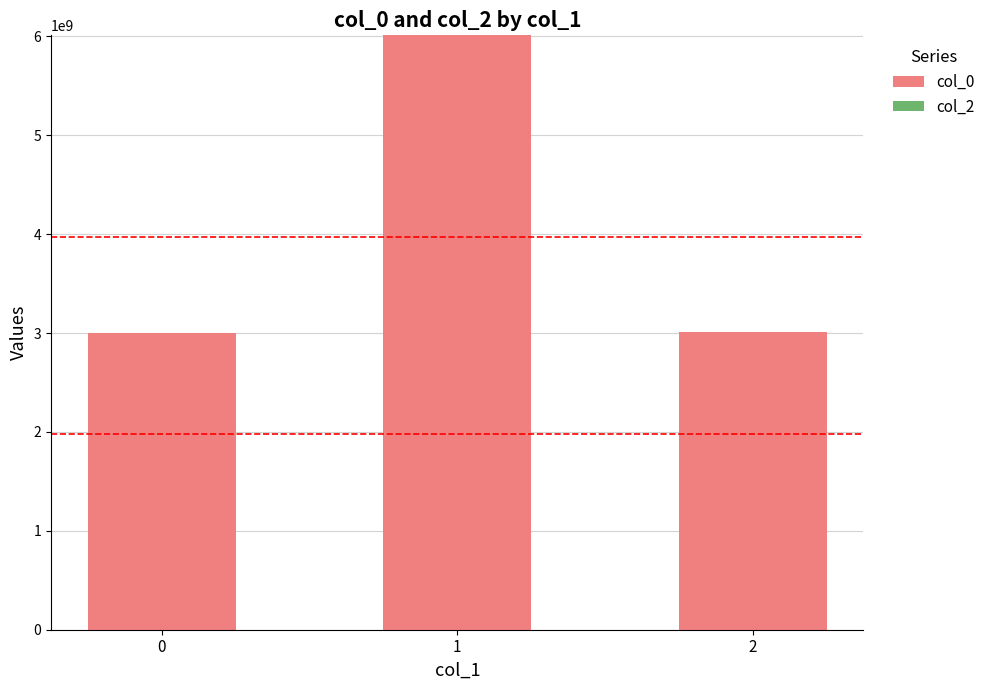

What is the change in value from 0 to 1?

+3012267706